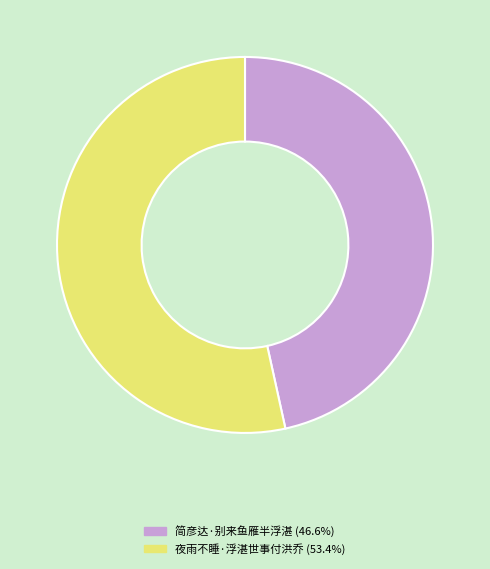

Does 夜雨不睡·浮湛世事付洪乔 represent more than half of the total?

Yes